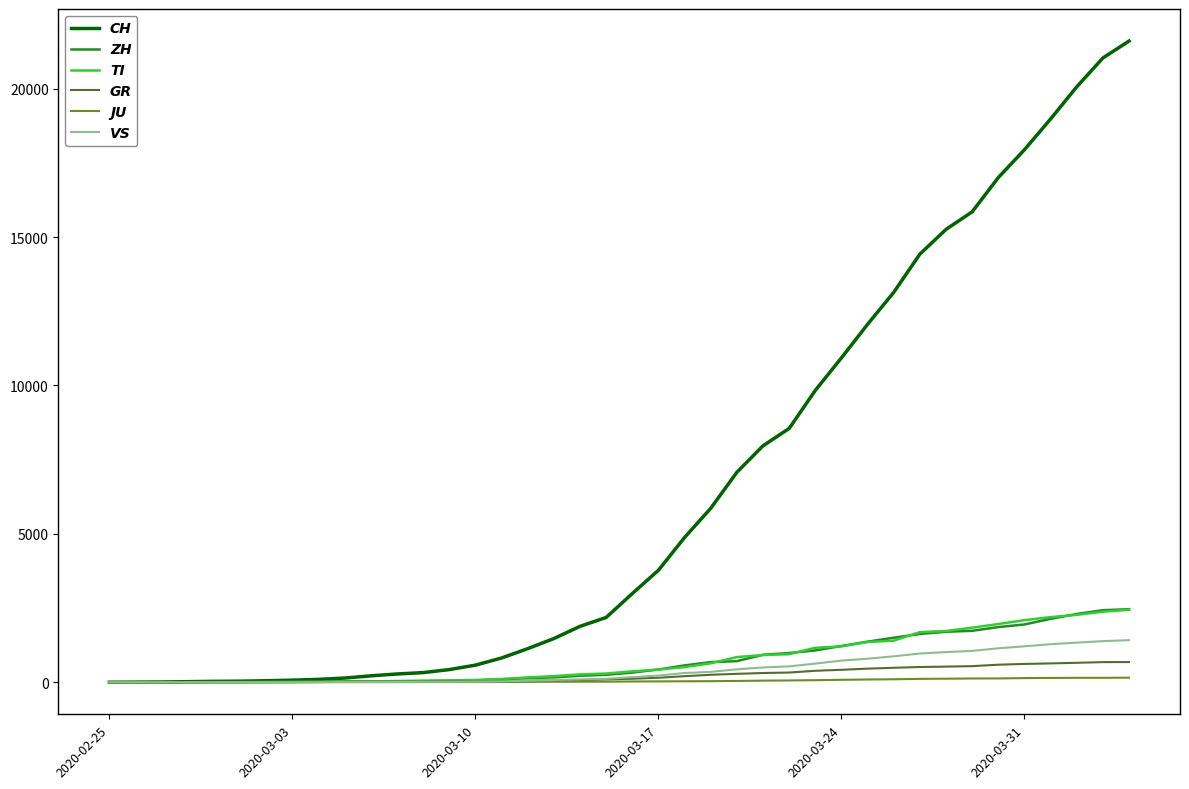

What is the difference between the maximum and second lowest values in the TI series?

2441